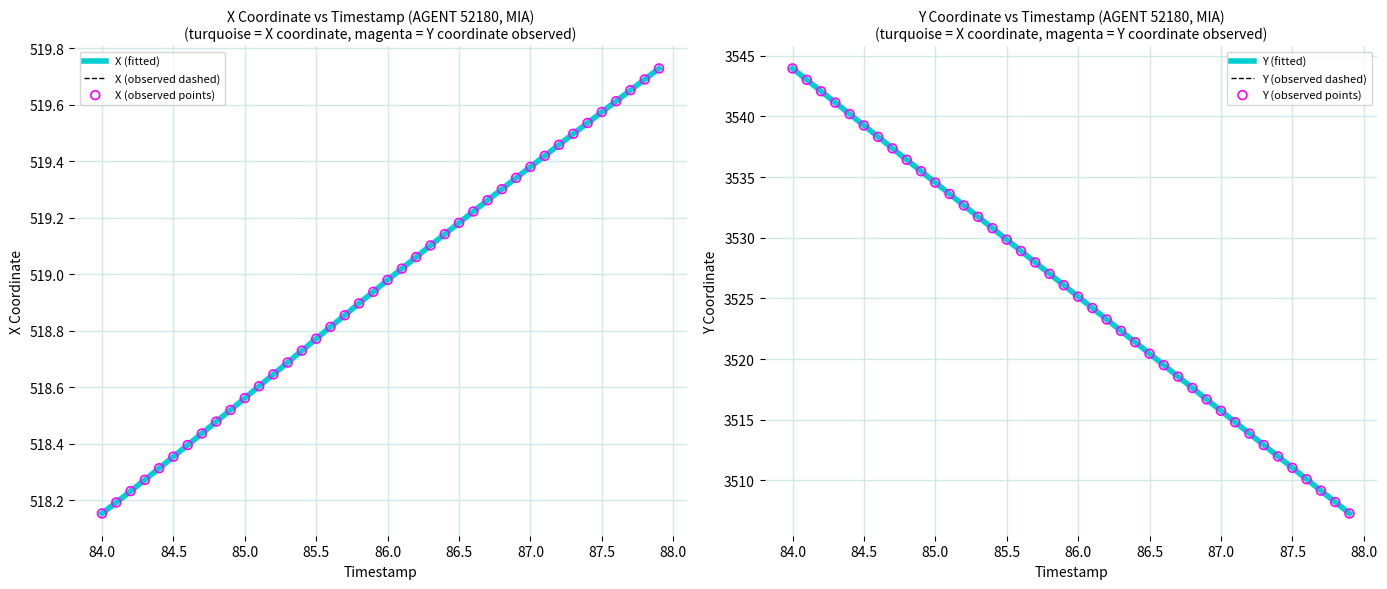

Is the value of X (observed dashed) at 88.0 greater than the value of Y (observed points) at 23?

No